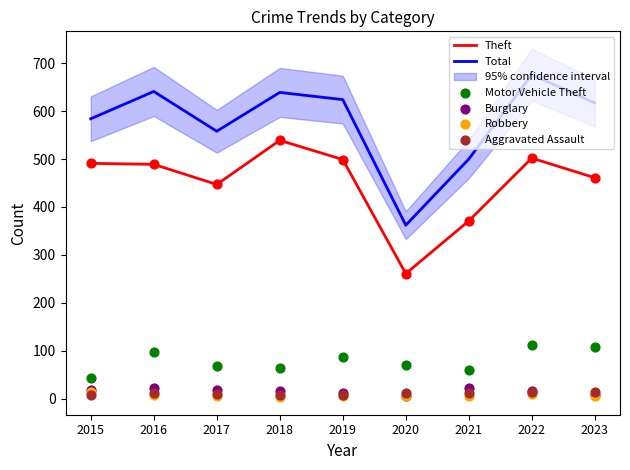

Which series has the largest total across all categories?

Total